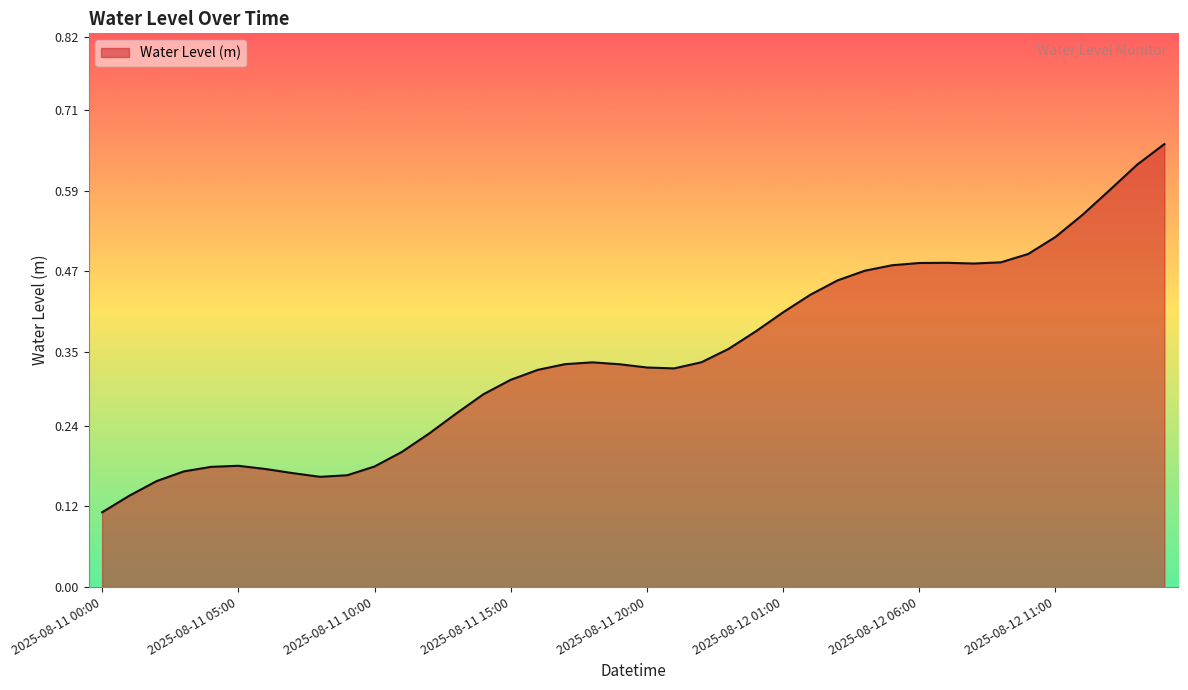

What is the difference between the maximum and second lowest values?

0.5